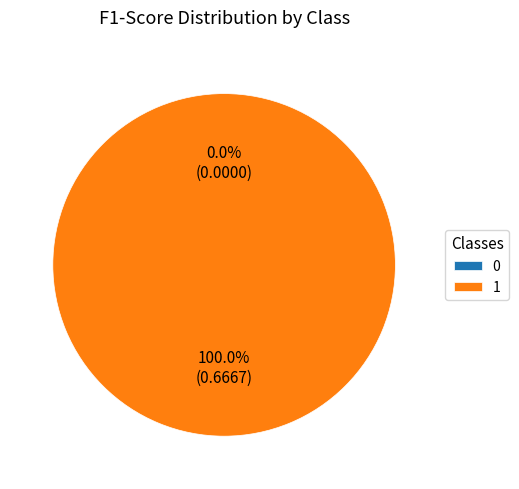

Count the number of slices in the pie.

2